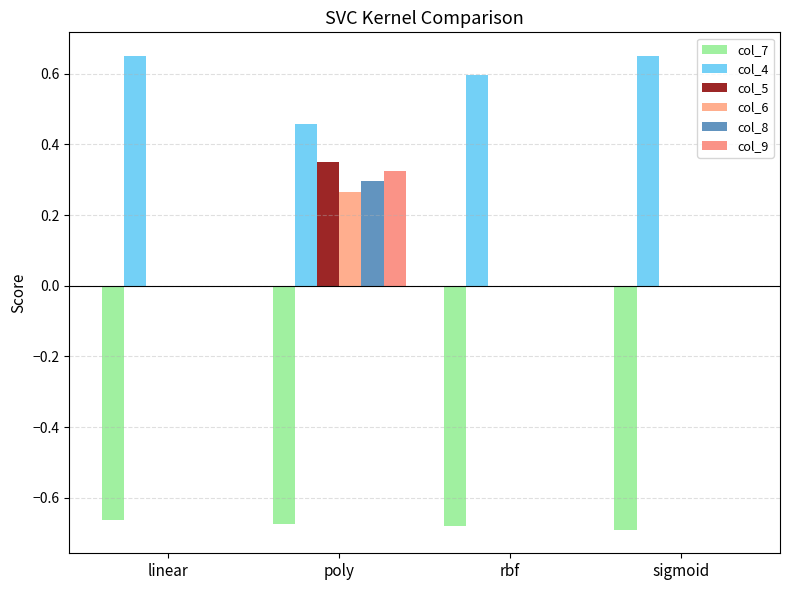

At poly, list the series in order from largest to smallest.

col_4, col_5, col_9, col_8, col_6, col_7